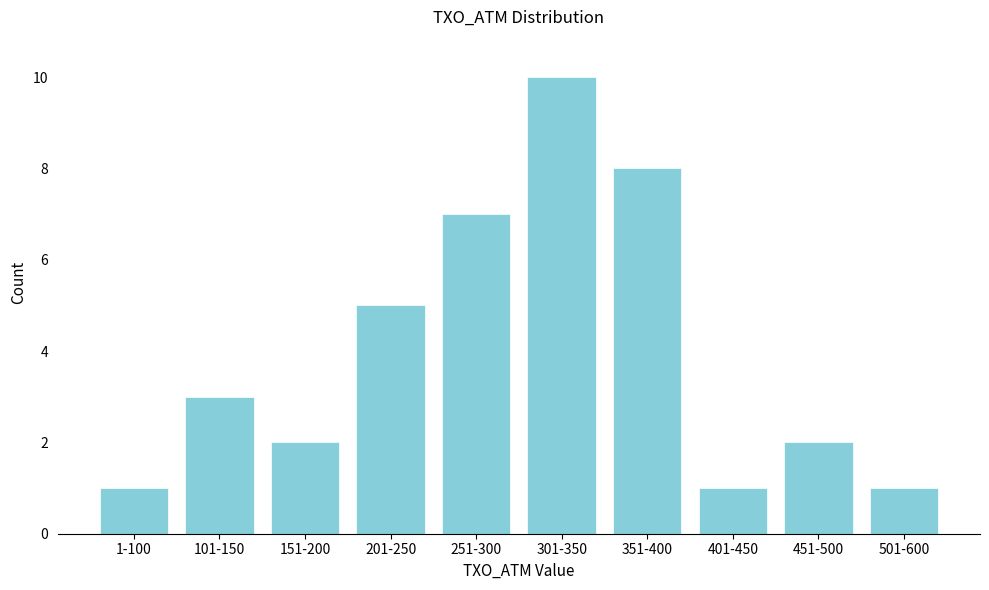

Reading right to left, extract all data points from this chart.

1	2	1	8	10	7	5	2	3	1